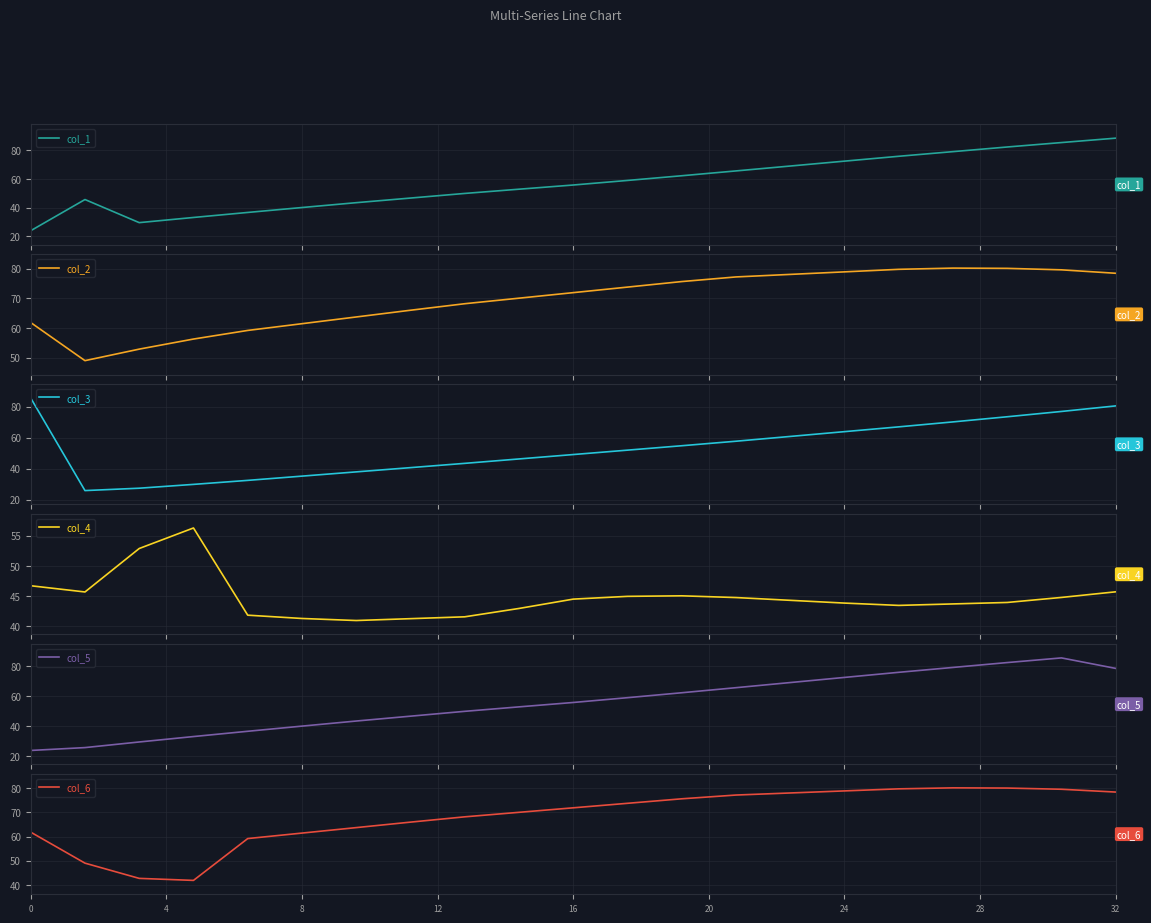

What is the highest value of the col_1 series?

88.5